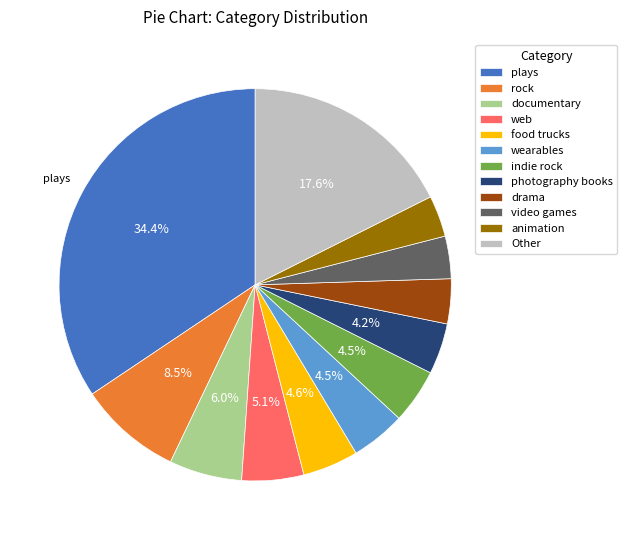

Is drama the majority of the pie?

No